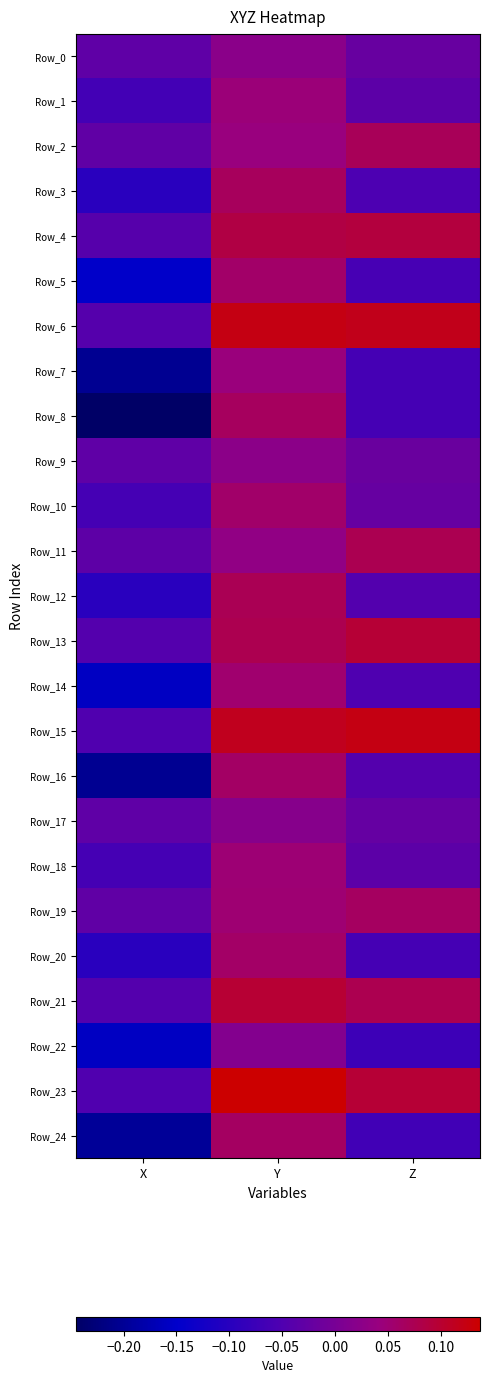

Rank the series by their maximum value, from lowest to highest.

Row_22, Row_17, Row_0, Row_9, Row_7, Row_1, Row_18, Row_14, Row_10, Row_5, Row_20, Row_16, Row_24, Row_19, Row_8, Row_3, Row_2, Row_12, Row_11, Row_4, Row_13, Row_21, Row_6, Row_15, Row_23